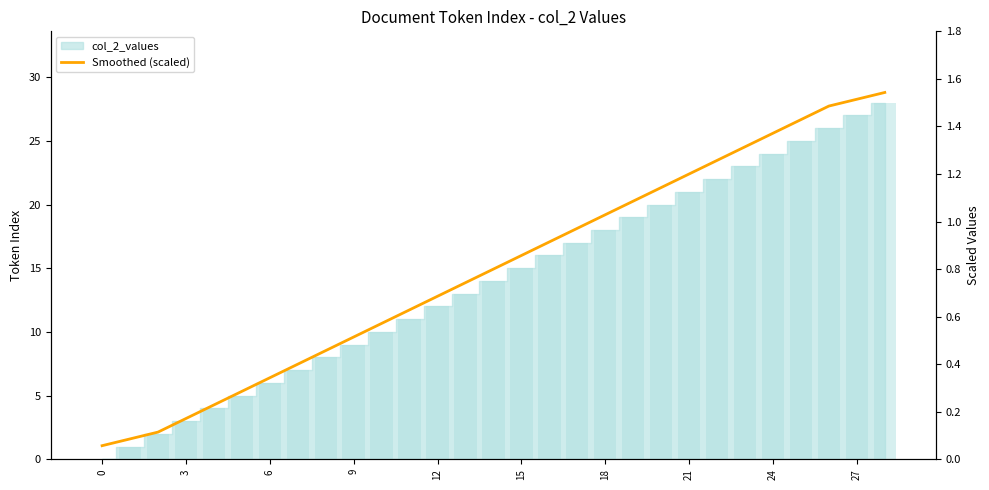

Which category has the highest value across all series?

28